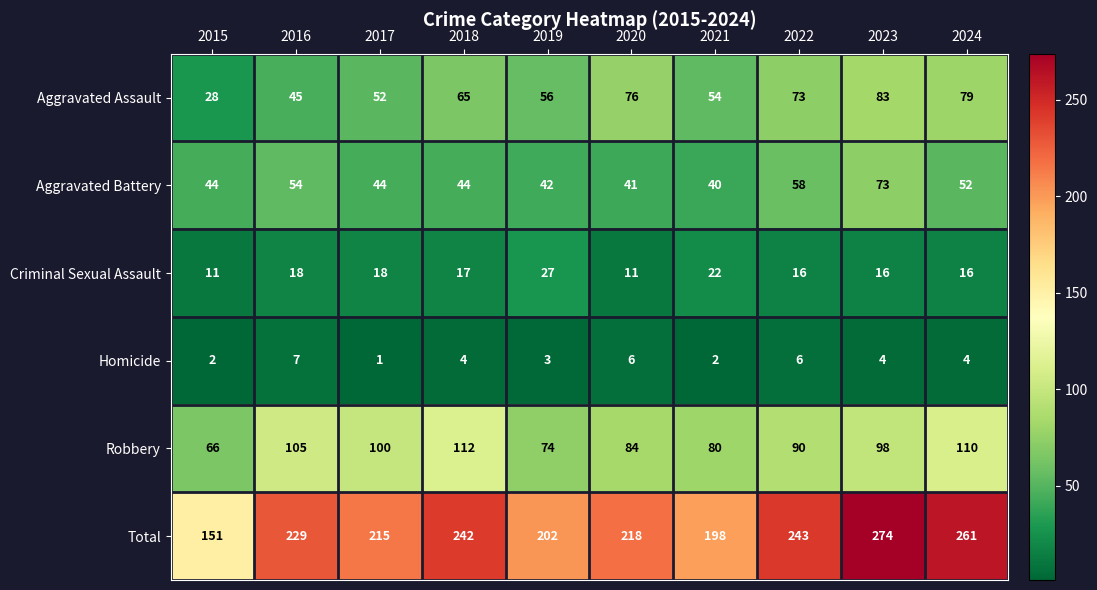

What is the difference between the Robbery values at 2019 and 2022?

16